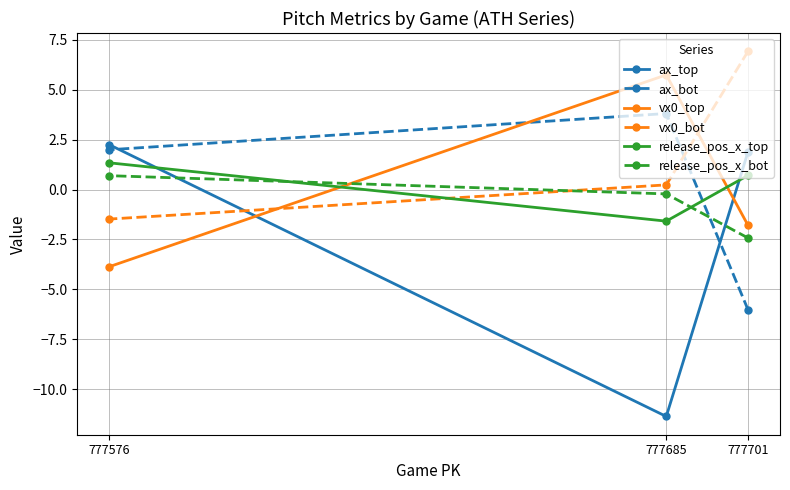

What is the value of the ax_bot point at the 3rd from the left?

-6.0